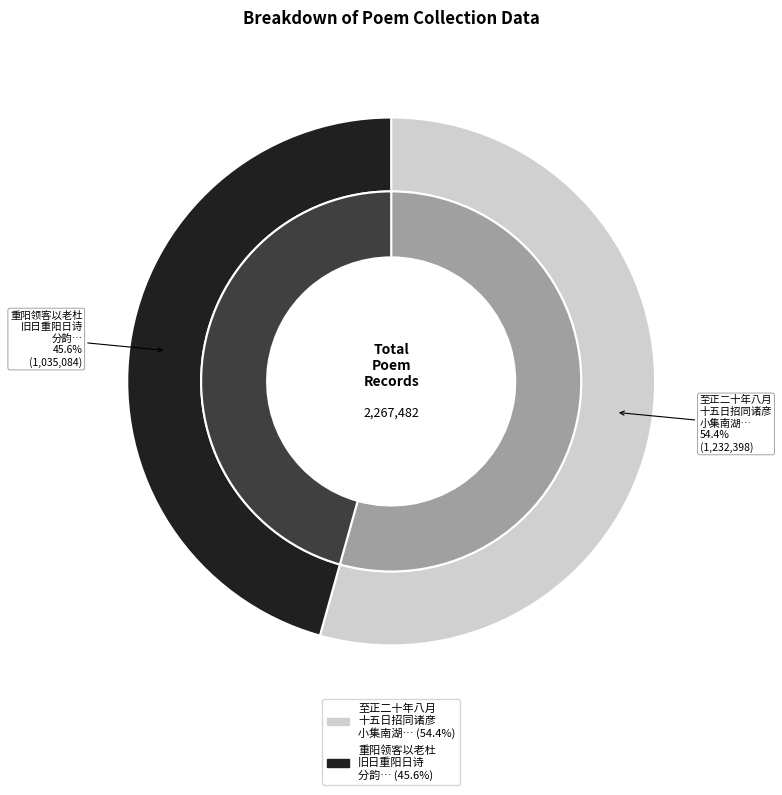

To the nearest percent, what portion does 重阳领客以老杜旧日重阳日诗分韵凡宾主十八人得不字 represent?

46%